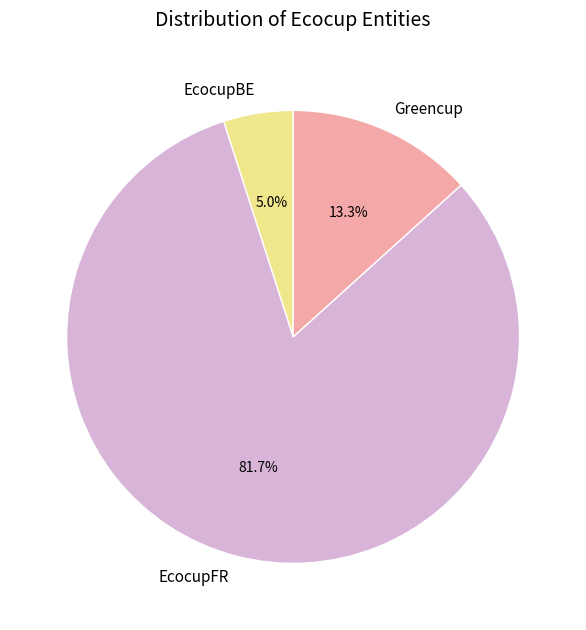

To the nearest percent, what percentage of the pie is EcocupFR?

82%